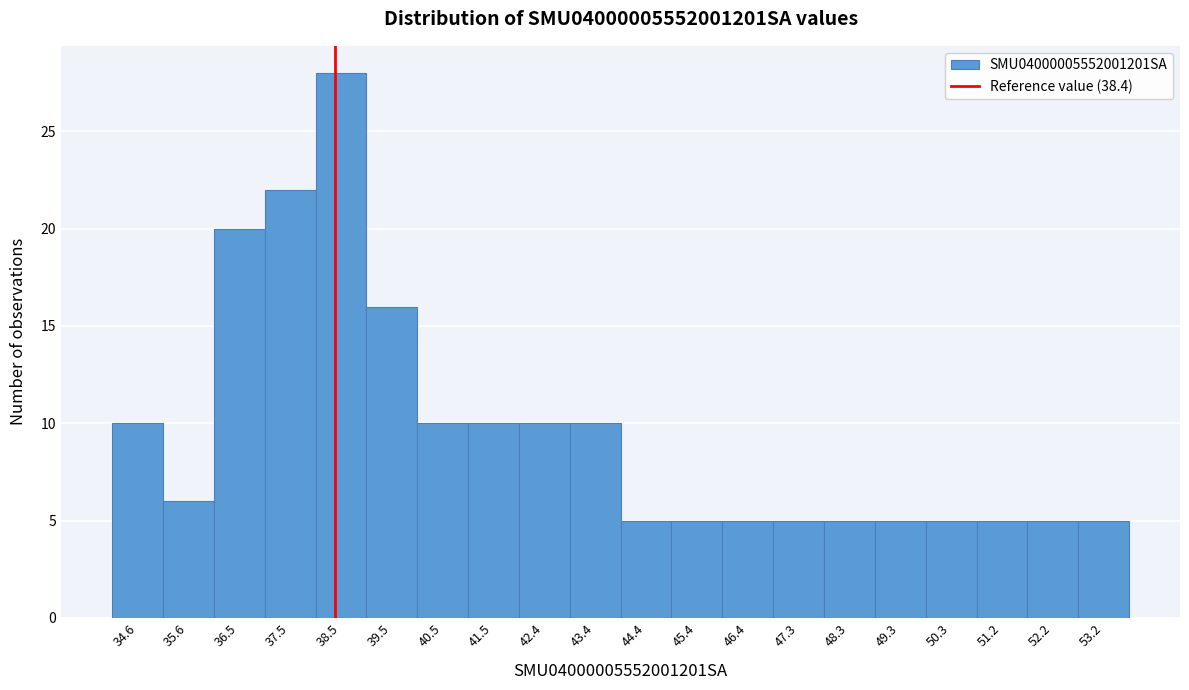

How tall is the bar that spans 40.96 to 41.94 on the x-axis? Neither the bar edges nor the heights are printed on the chart, so give them approximately, as read against the axes.

10